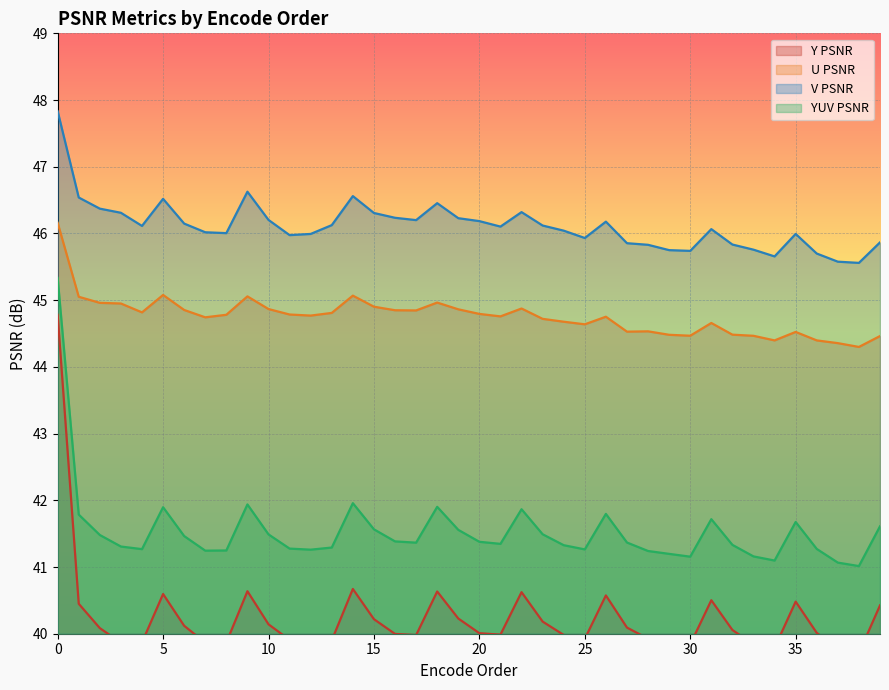

Reading right to left, list all the values displayed in this chart.

Y PSNR: 40.4	39.7	39.8	40.0	40.5	39.8	39.8	40.1	40.5	39.8	39.9	39.9	40.1	40.6	39.9	40.0	40.2	40.6	40.0	40.0	40.2	40.6	40.0	40.0	40.2	40.7	39.9	39.9	39.9	40.1	40.6	39.9	39.9	40.1	40.6	39.9	39.9	40.1	40.4	44.8
U PSNR: 44.5	44.3	44.4	44.4	44.5	44.4	44.5	44.5	44.7	44.5	44.5	44.5	44.5	44.8	44.6	44.7	44.7	44.9	44.8	44.8	44.9	45.0	44.8	44.8	44.9	45.1	44.8	44.8	44.8	44.9	45.1	44.8	44.7	44.9	45.1	44.8	45.0	45.0	45.1	46.2
V PSNR: 45.9	45.6	45.6	45.7	46.0	45.7	45.8	45.8	46.1	45.7	45.8	45.8	45.9	46.2	45.9	46.0	46.1	46.3	46.1	46.2	46.2	46.5	46.2	46.2	46.3	46.6	46.1	46.0	46.0	46.2	46.6	46.0	46.0	46.1	46.5	46.1	46.3	46.4	46.5	47.8
YUV PSNR: 41.6	41.0	41.1	41.3	41.7	41.1	41.2	41.3	41.7	41.2	41.2	41.2	41.4	41.8	41.3	41.3	41.5	41.9	41.3	41.4	41.6	41.9	41.4	41.4	41.6	42.0	41.3	41.3	41.3	41.5	41.9	41.2	41.2	41.5	41.9	41.3	41.3	41.5	41.8	45.3